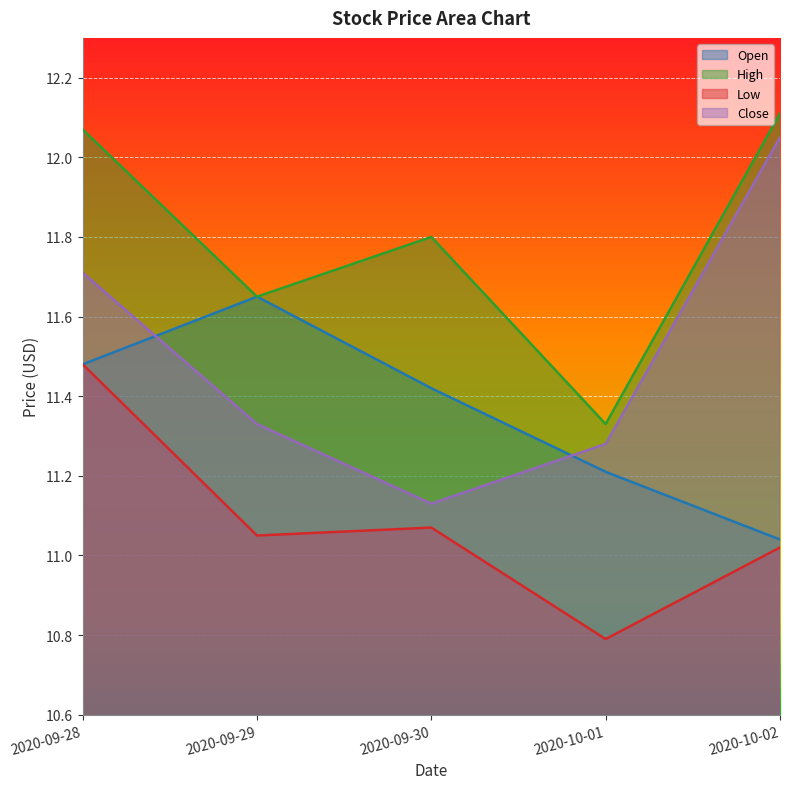

How many times do Close and Open cross each other?

2